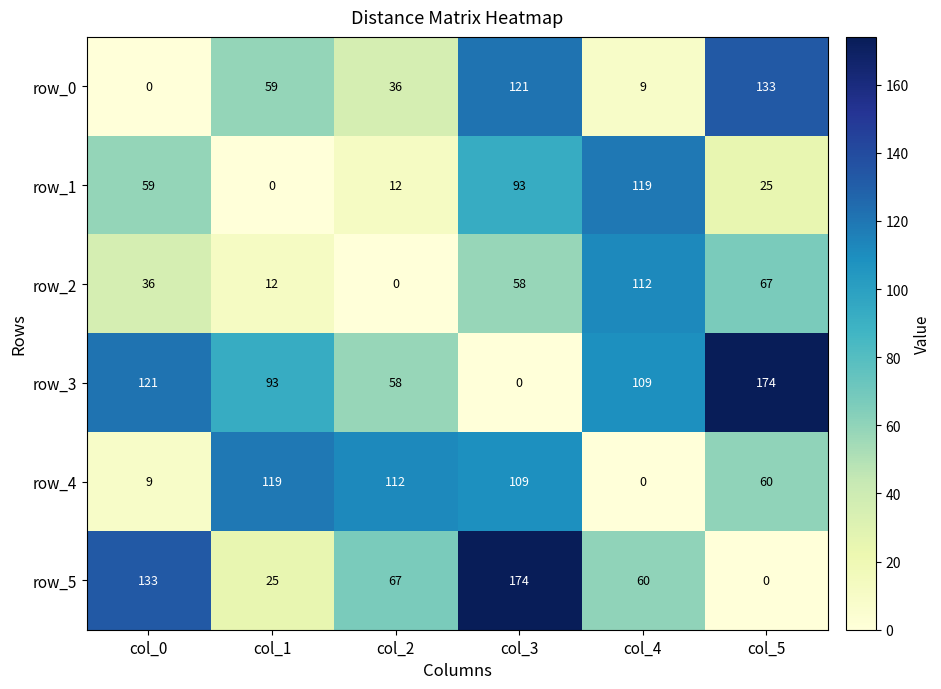

At how many categories does at least one series exceed 30?

6